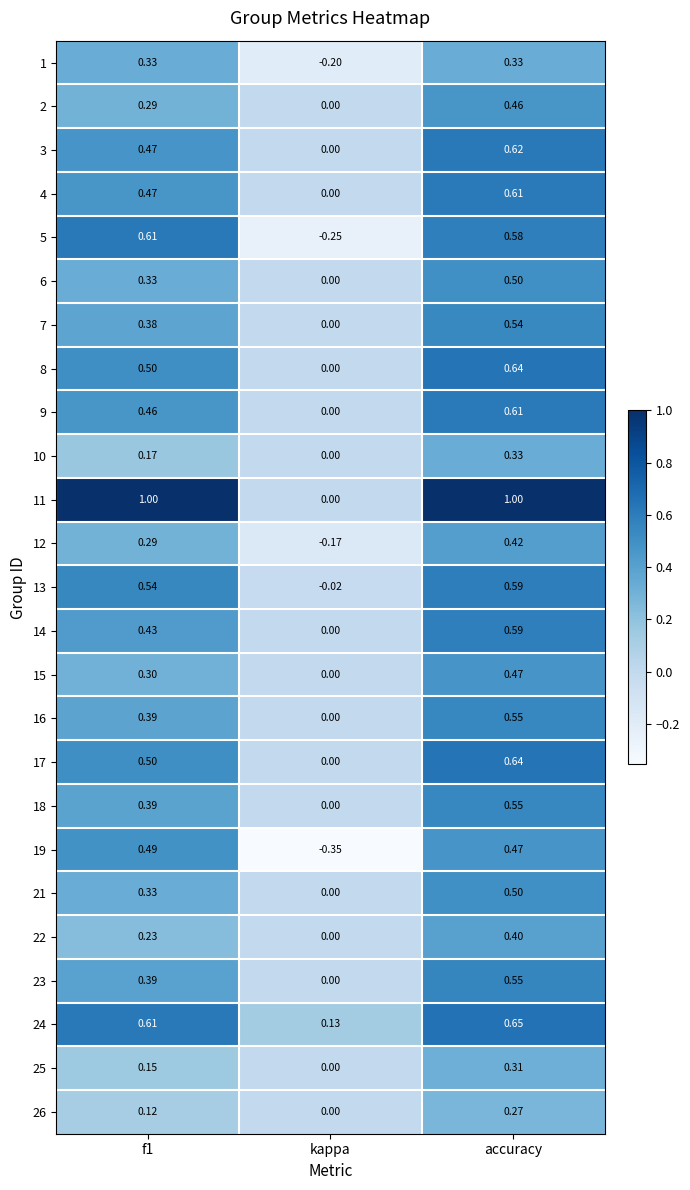

Which category has the lowest value in the 25 series?

kappa